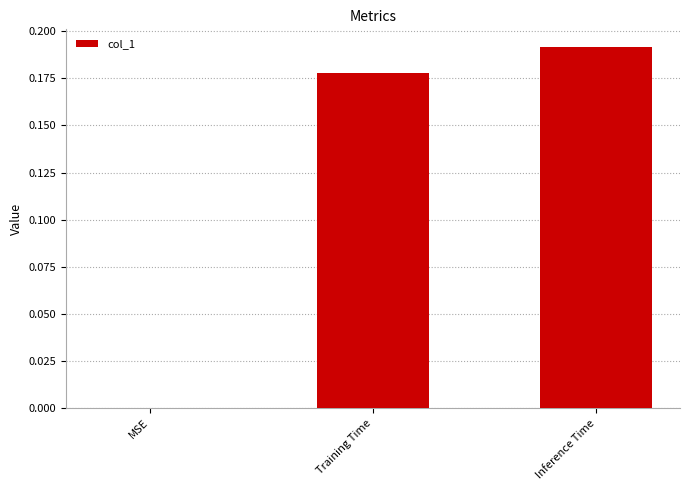

Which has a higher value, Inference Time or Training Time?

Inference Time